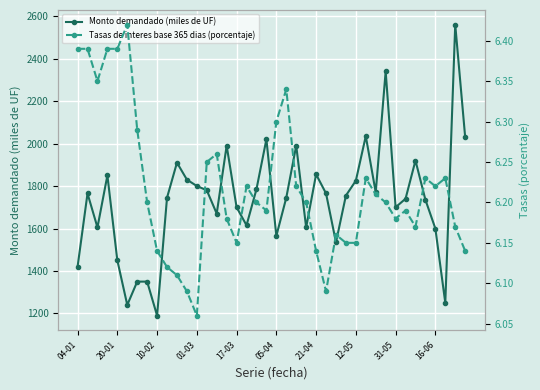

What is the lowest value of the Monto demandado (miles de UF) series?

1190